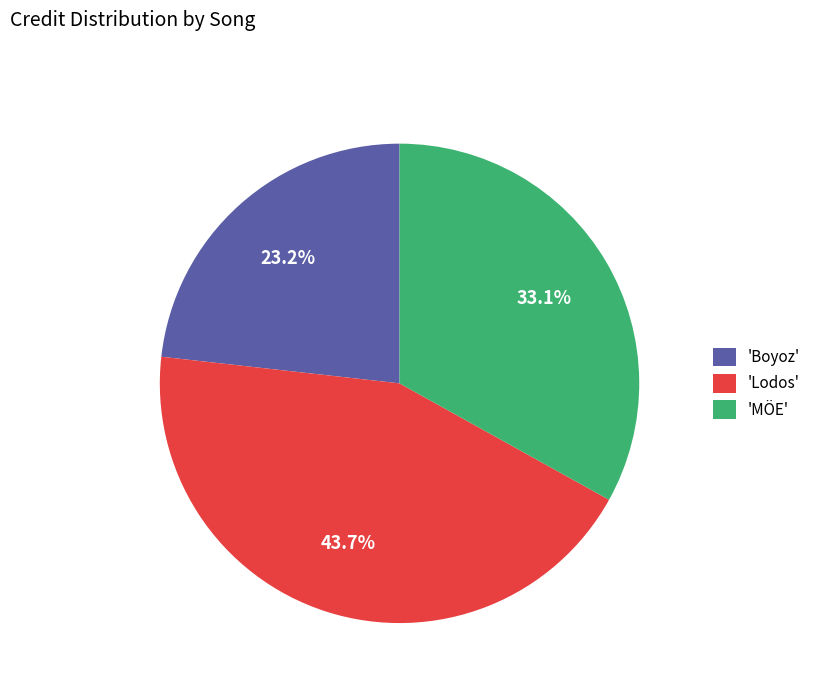

What is the smallest slice in the pie chart?

'Boyoz'